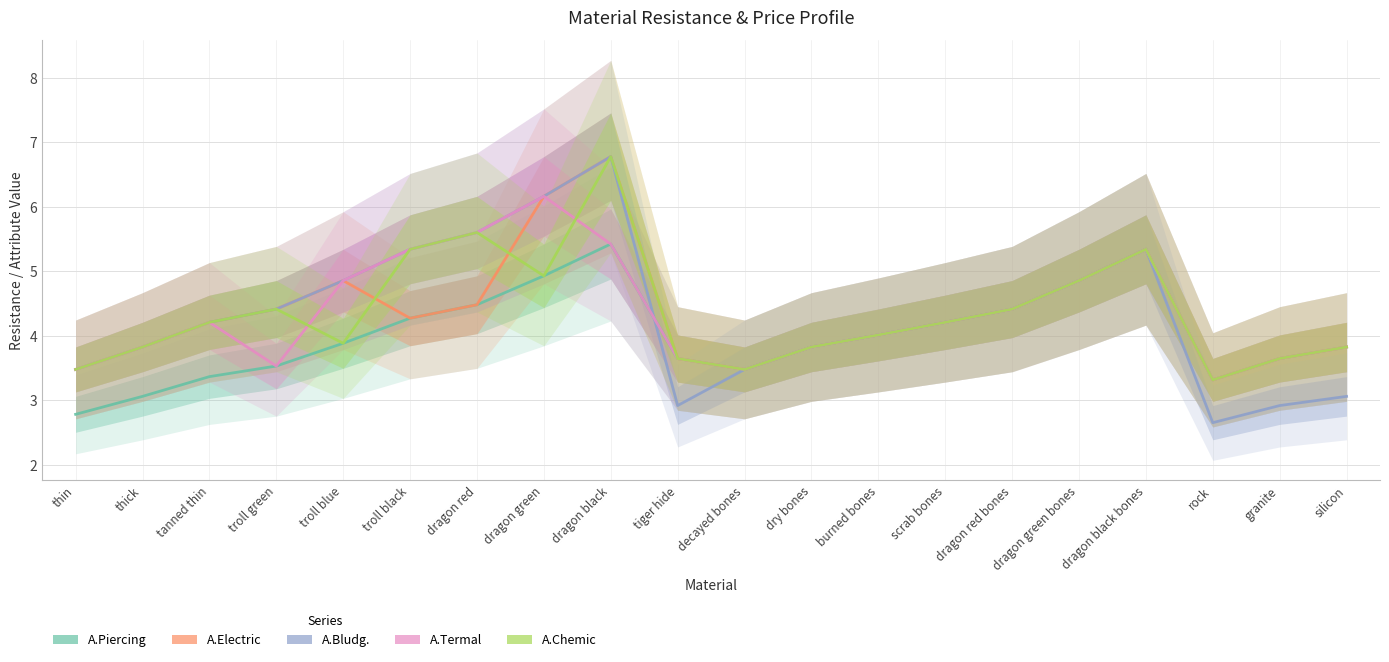

List the series in order of their peak value, highest first.

A.Electric, A.Bludg., A.Chemic, A.Termal, A.Piercing